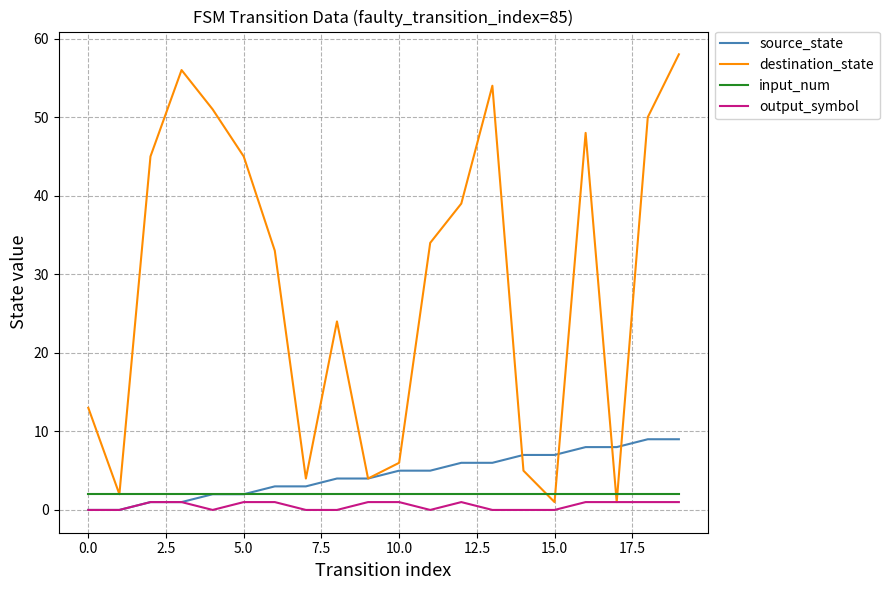

Which series has the largest total across all categories?

destination_state